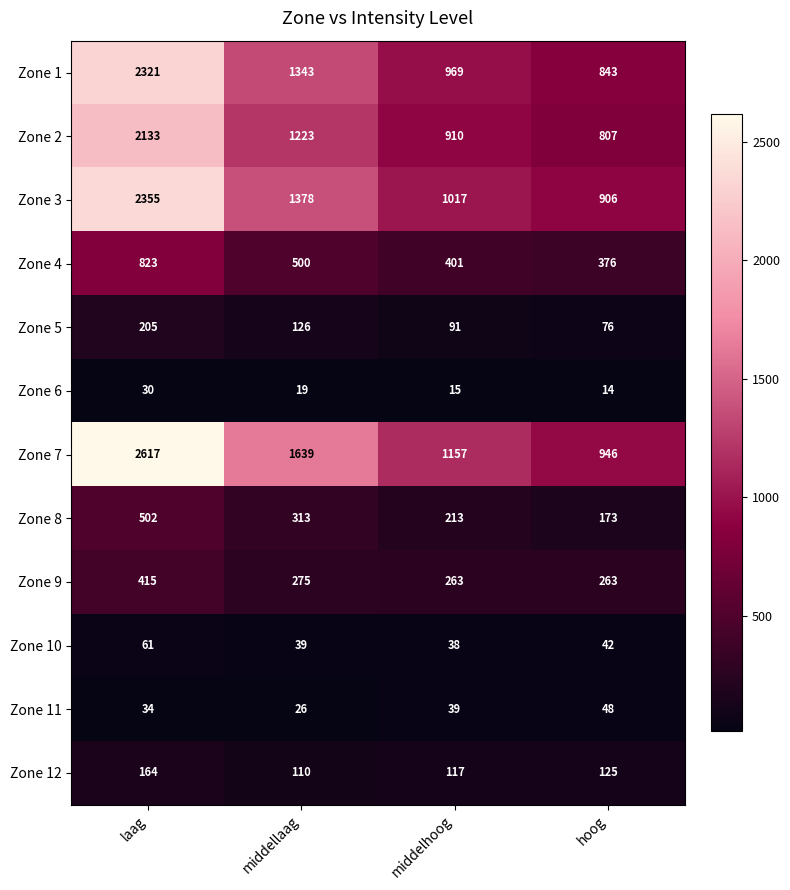

Rank the series by their maximum value, from lowest to highest.

Zone 6, Zone 11, Zone 10, Zone 12, Zone 5, Zone 9, Zone 8, Zone 4, Zone 2, Zone 1, Zone 3, Zone 7